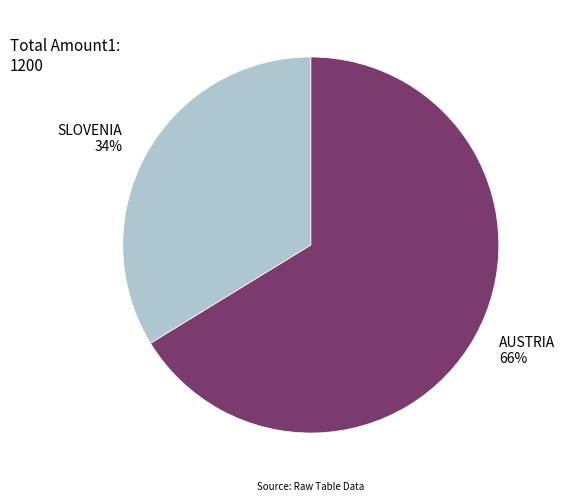

Count the number of slices in the pie.

2